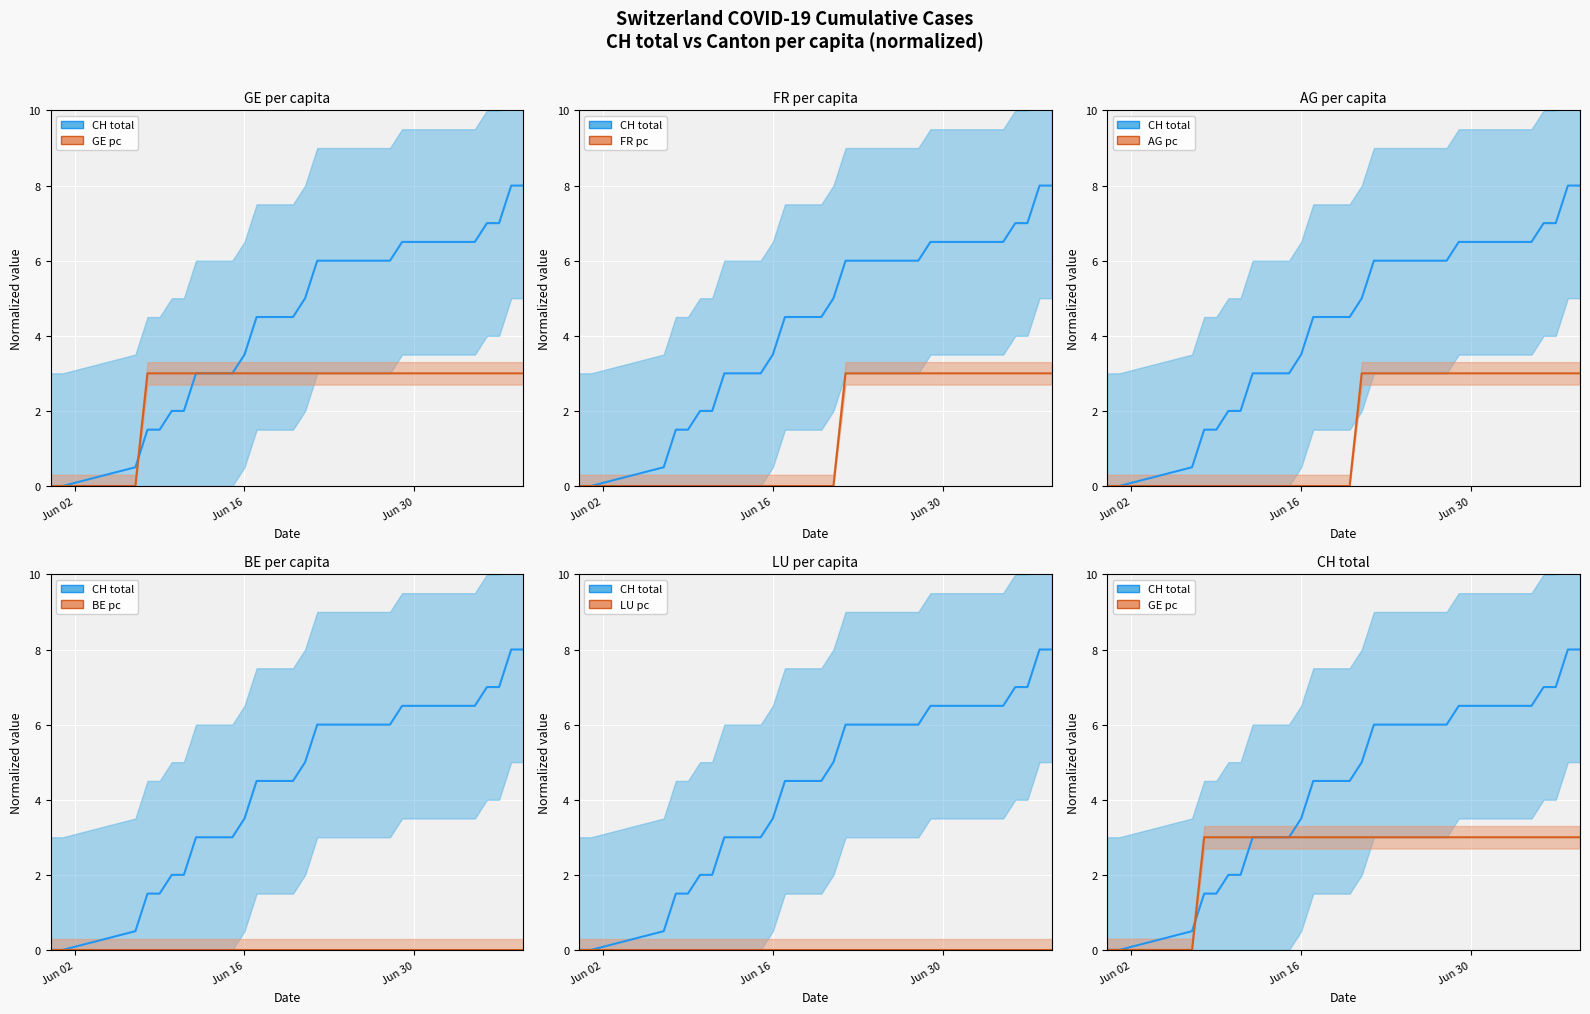

Which series has the largest range (max minus min)?

CH total